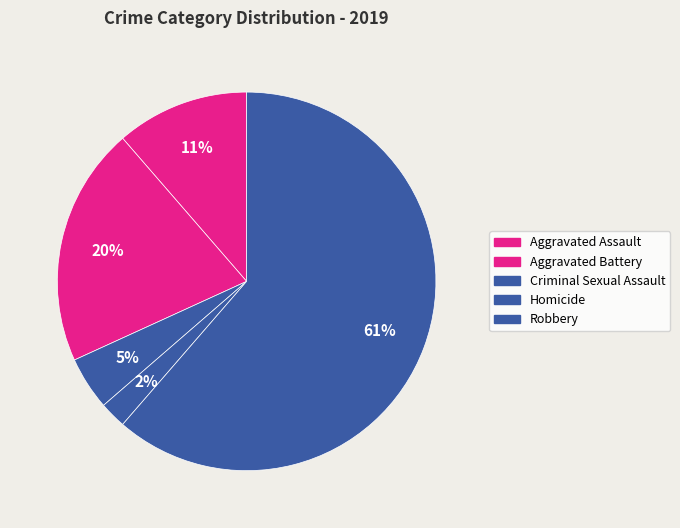

To the nearest percent, what is the average slice percentage?

20%